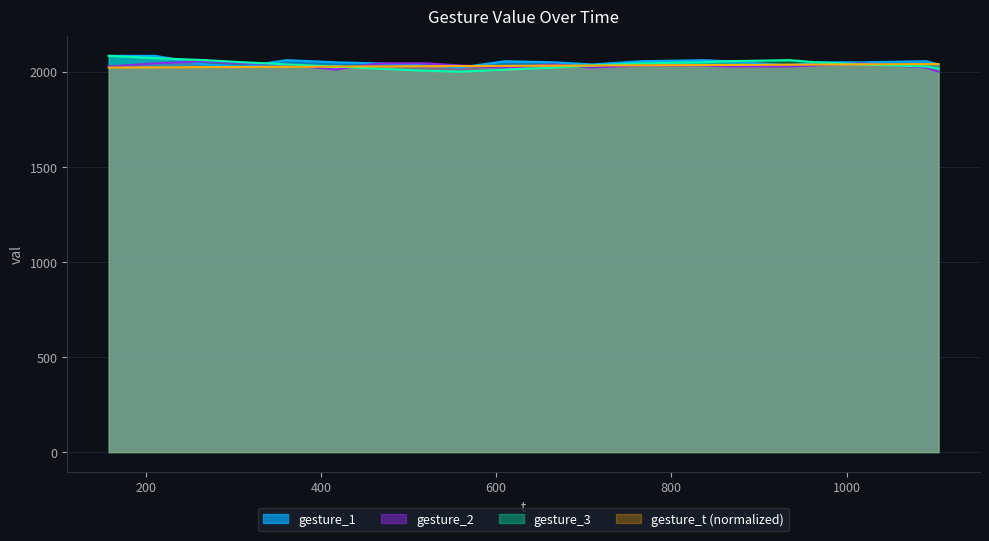

In gesture_1, how many points are higher than both neighbors (excluding endpoints)?

4